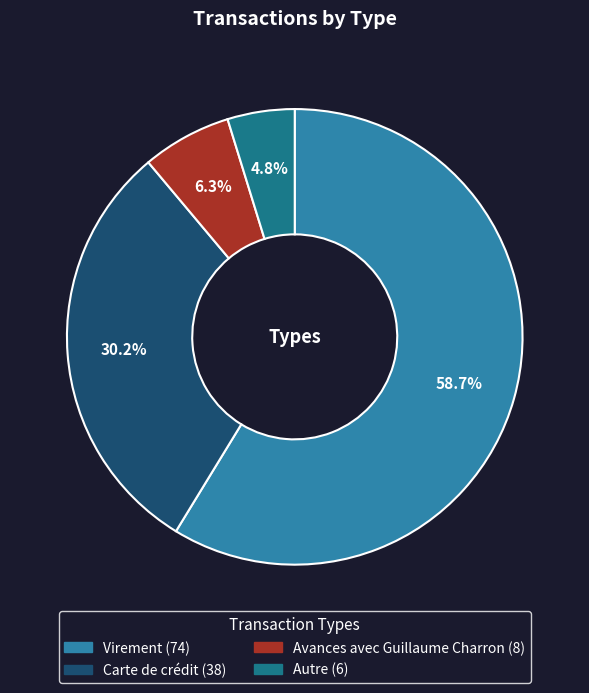

Between Carte de crédit and Virement, which is larger?

Virement